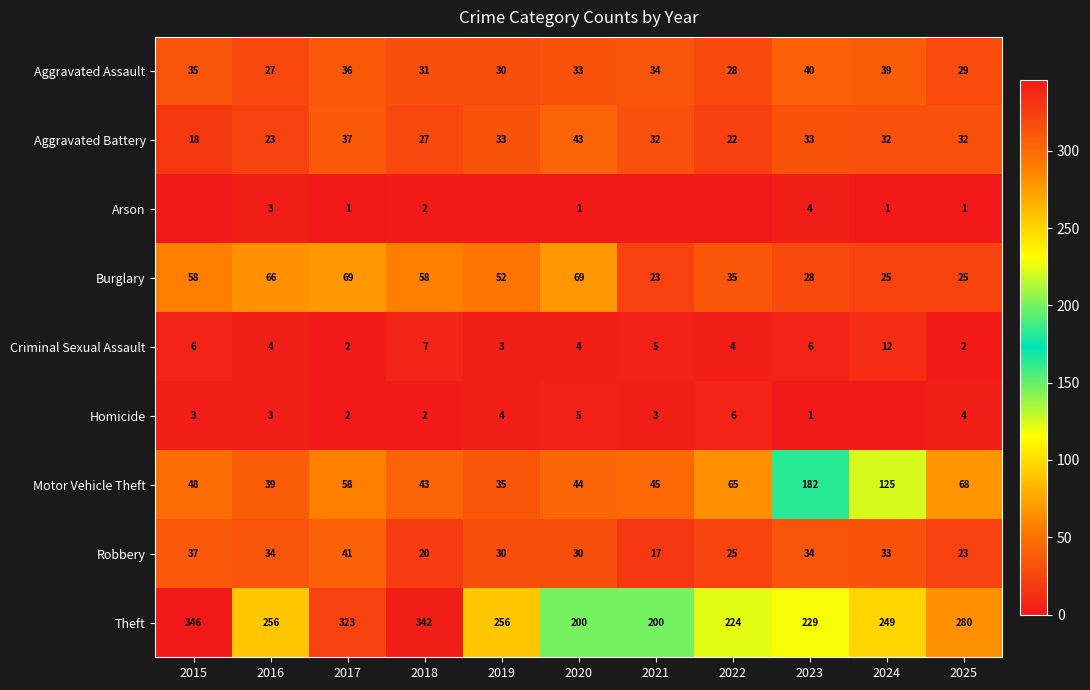

Rank the series at 2020 from lowest to highest value.

Arson, Criminal Sexual Assault, Homicide, Robbery, Aggravated Assault, Aggravated Battery, Motor Vehicle Theft, Burglary, Theft